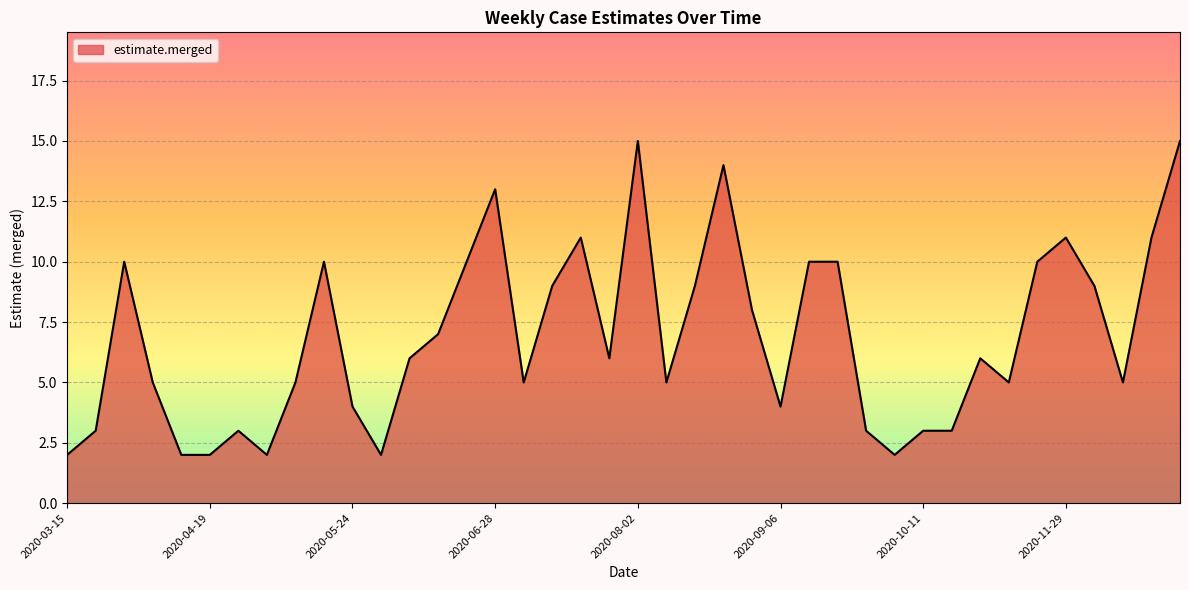

What is the maximum value shown in the chart?

15